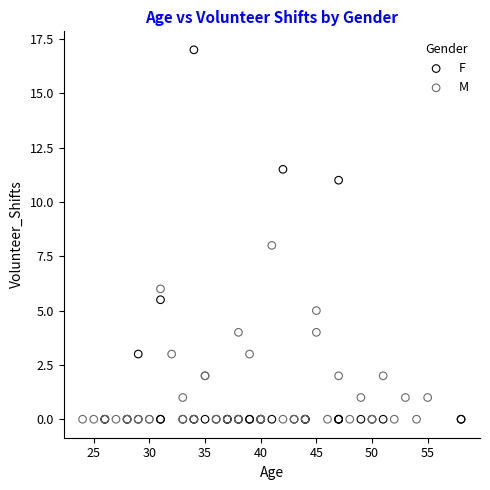

Which series has the largest Y range (max minus min)?

F